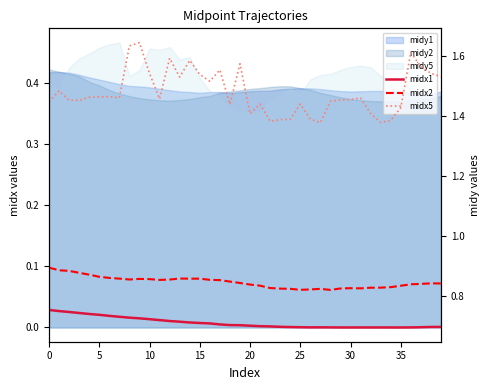

What is the label of the 19th point from the left?

18